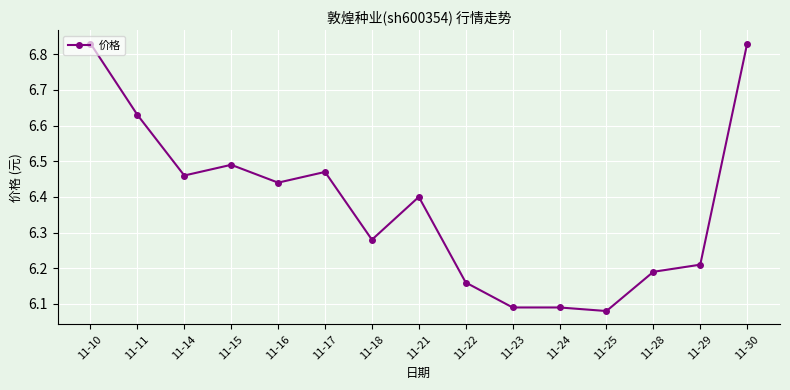

What is the ratio of the value at 11-28 to the value at 11-22?

1.0